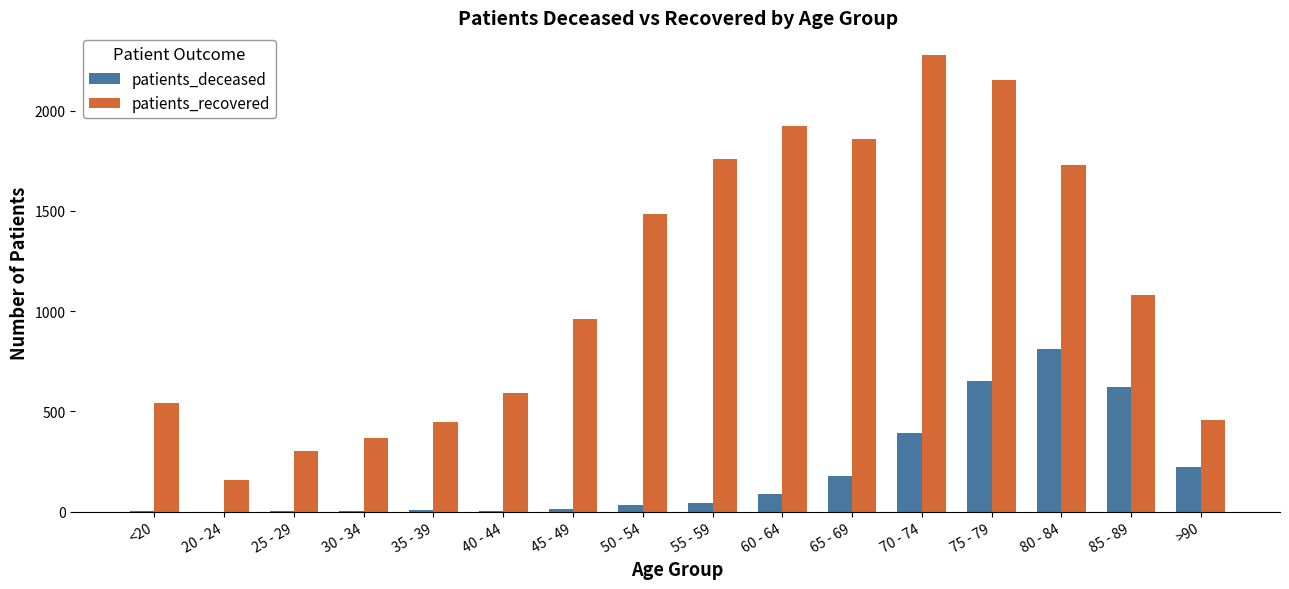

True or false: patients_recovered has a value of 564 at 75 - 79.

False